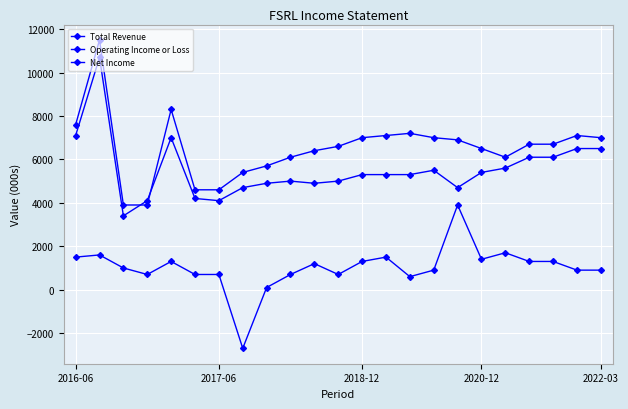

Where does the Operating Income or Loss series first go above 5300?

2016-06